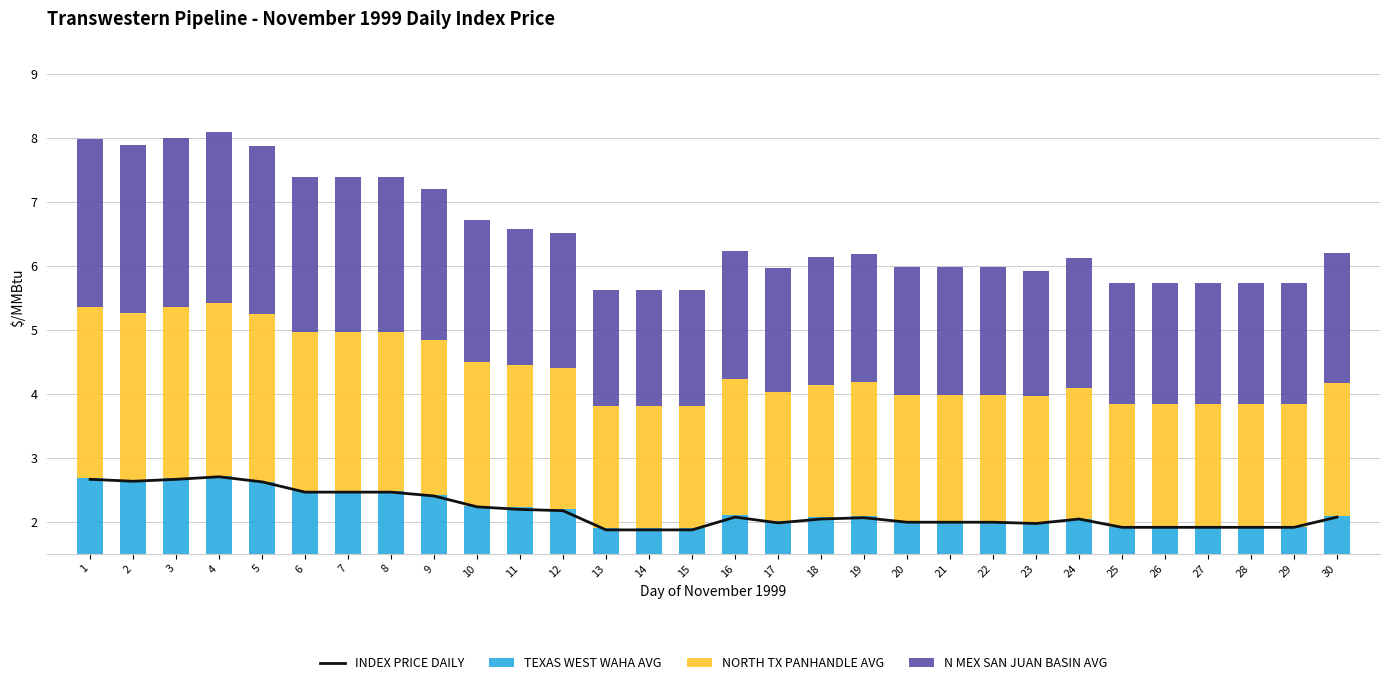

Which series has the widest spread of values?

N MEX SAN JUAN BASIN AVG